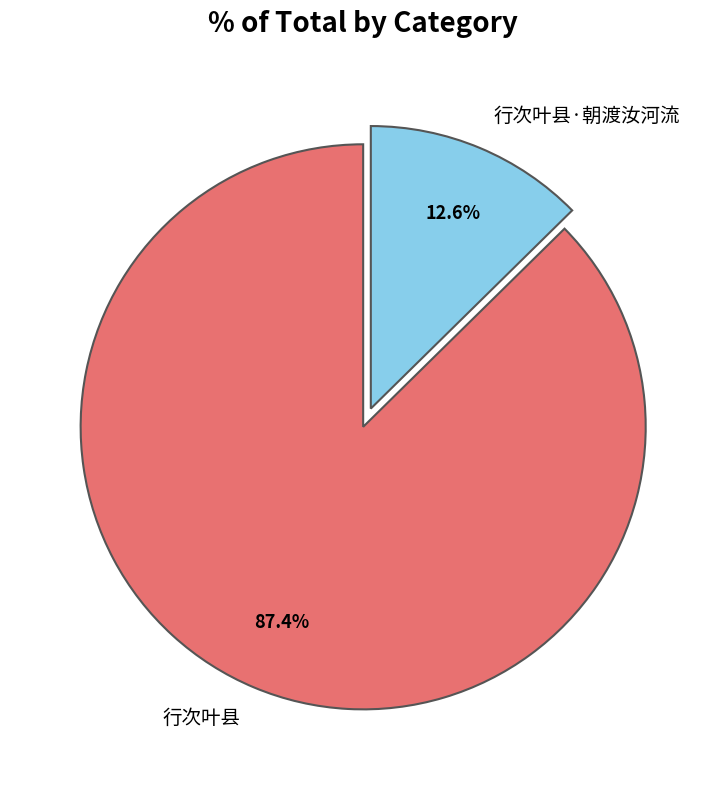

Does 行次叶县·朝渡汝河流 account for over 50% of the chart?

No